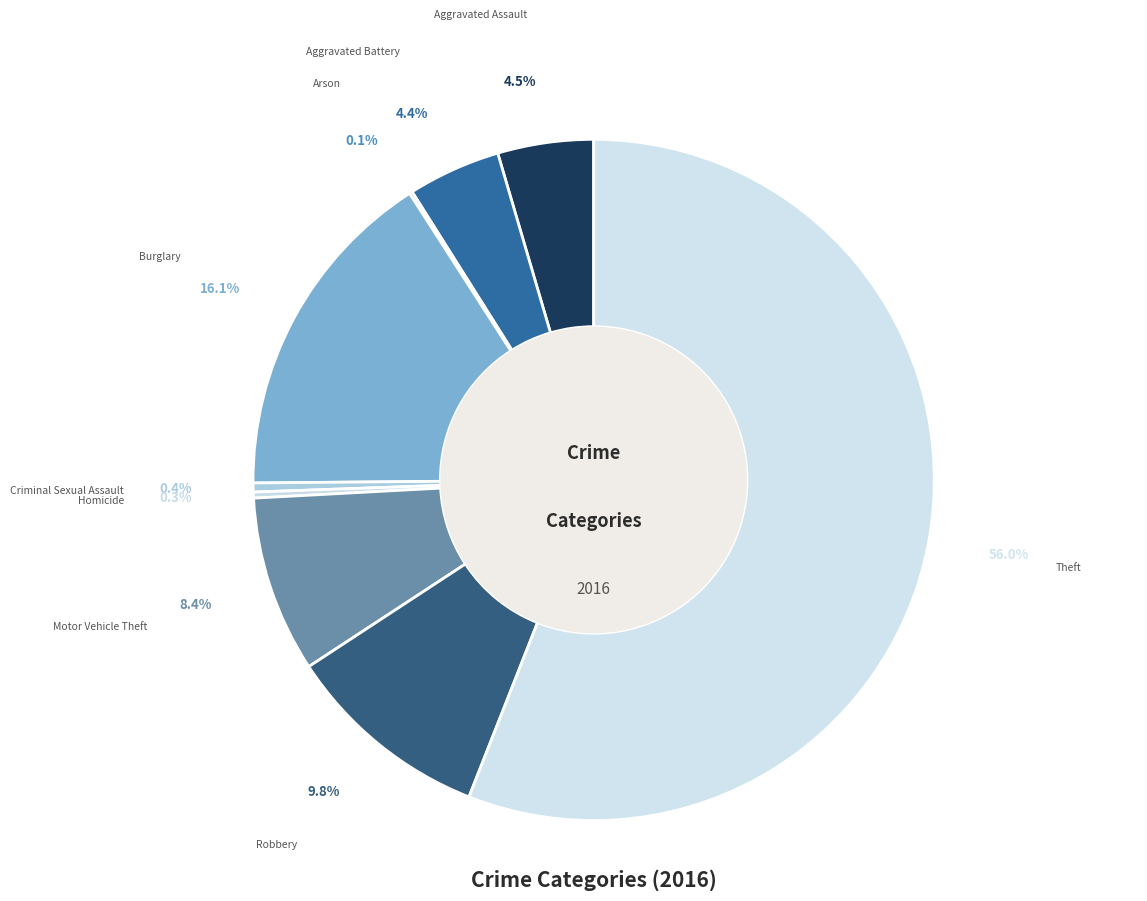

To the nearest percent, what is the difference between the largest and smallest slice percentages?

56%